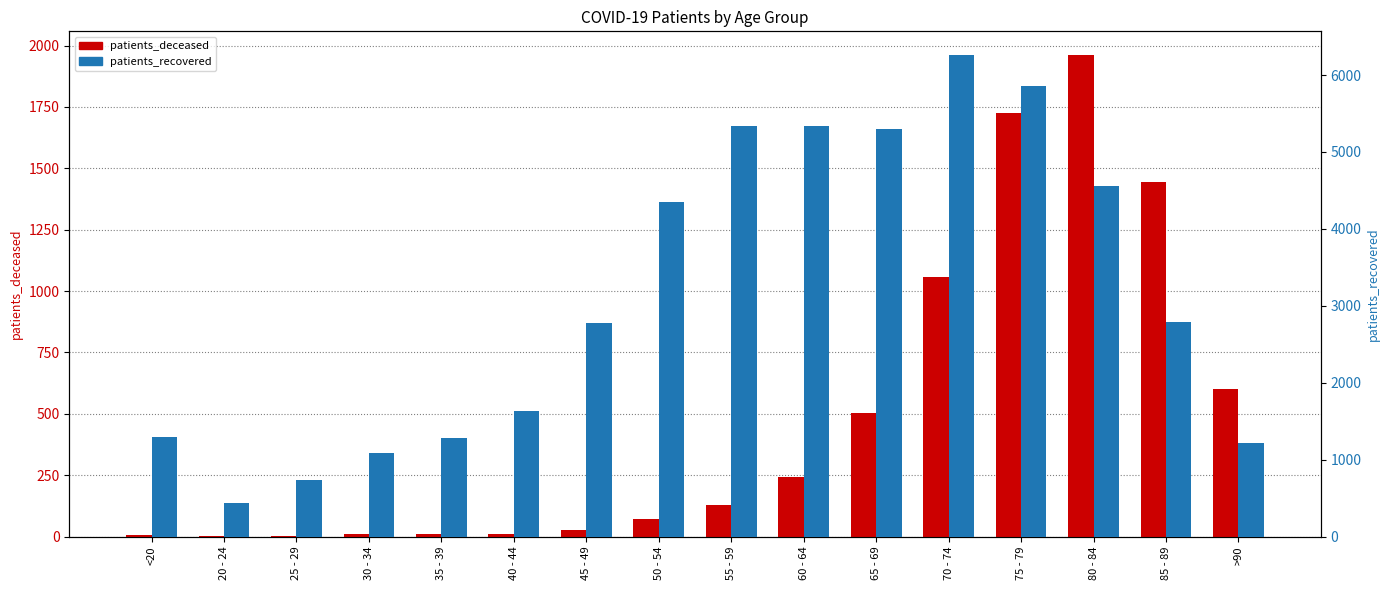

Which label corresponds to the largest value in the chart?

70 - 74